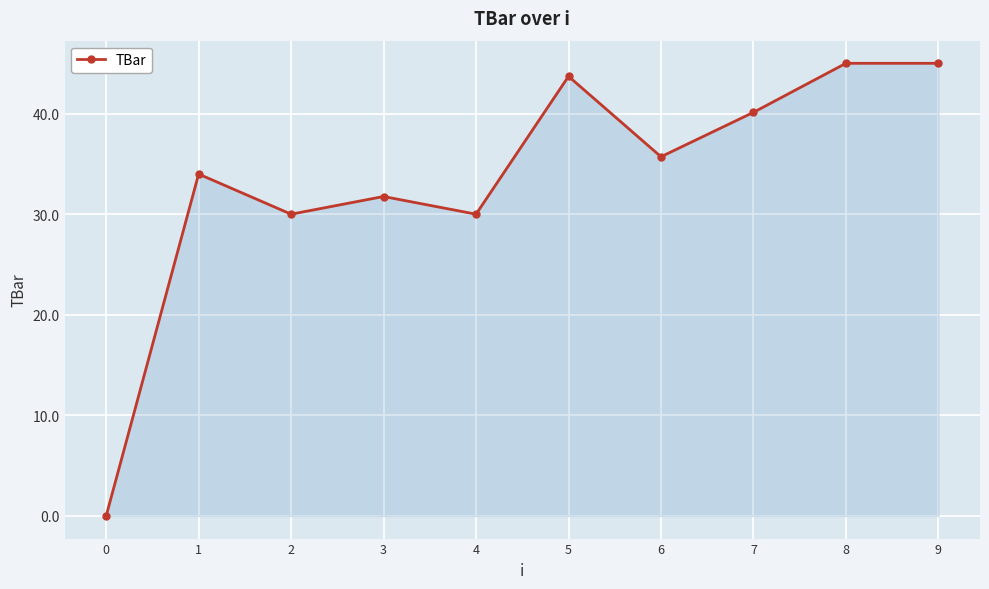

Reading left to right, extract all data points from this chart.

0.0	34.0	30.0	31.8	30.0	43.7	35.7	40.1	45.0	45.0